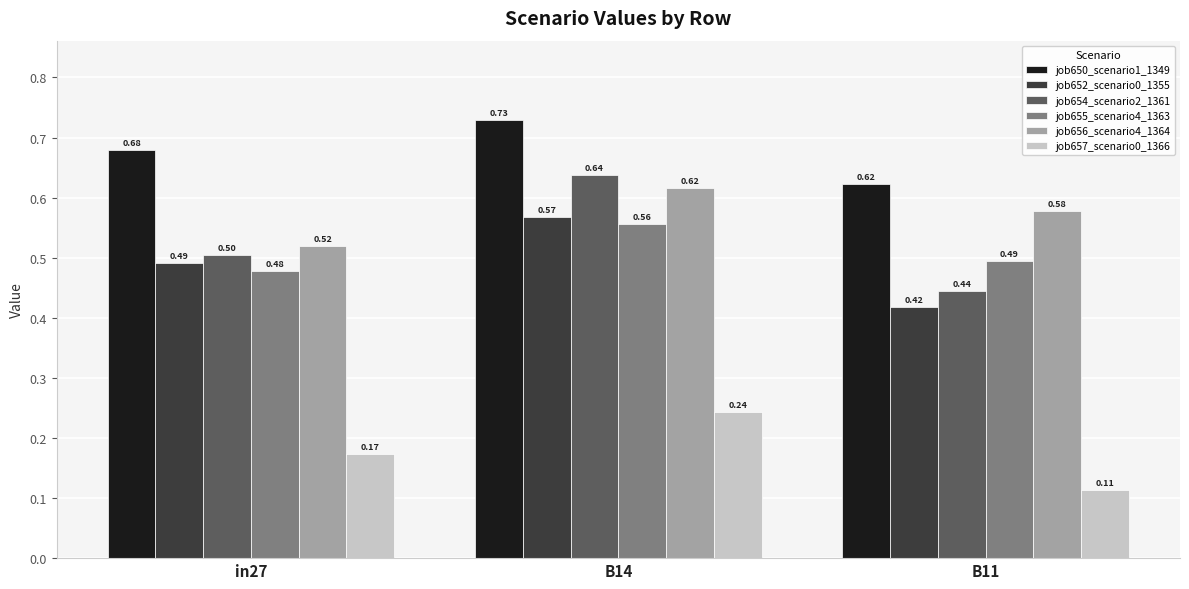

Is the value of job650_scenario1_1349 at B14 greater than the value of job652_scenario0_1355 at B11?

Yes